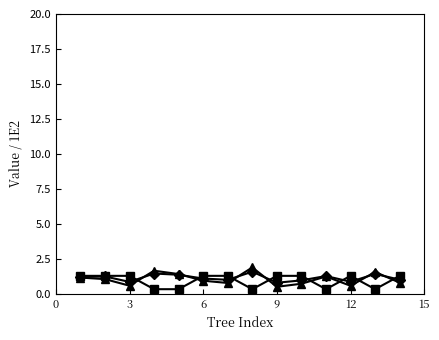

Does the chart display data point markers on the line(s)?

Yes